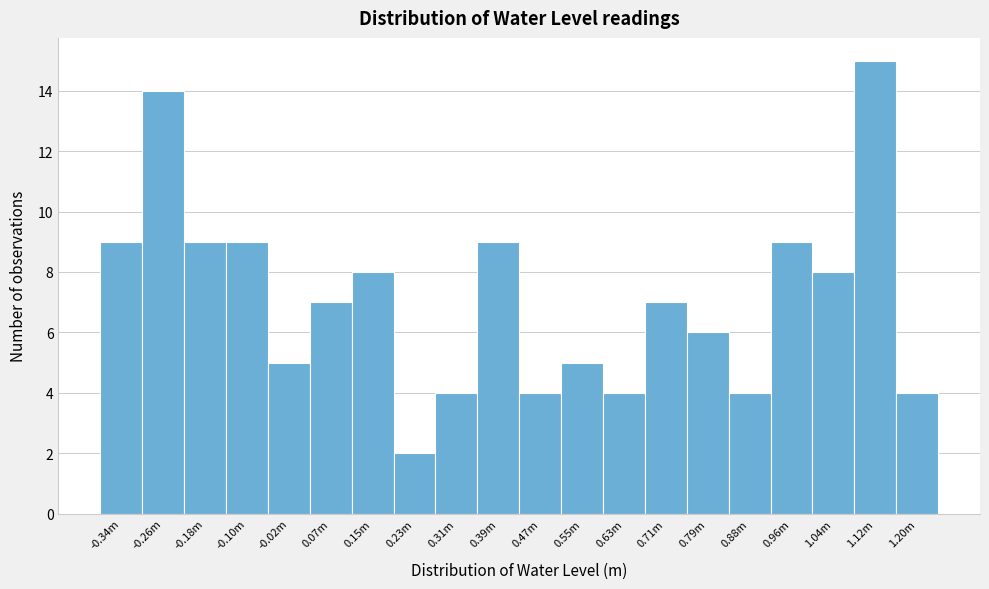

Reading left to right, list all the values displayed in this chart.

9	14	9	9	5	7	8	2	4	9	4	5	4	7	6	4	9	8	15	4